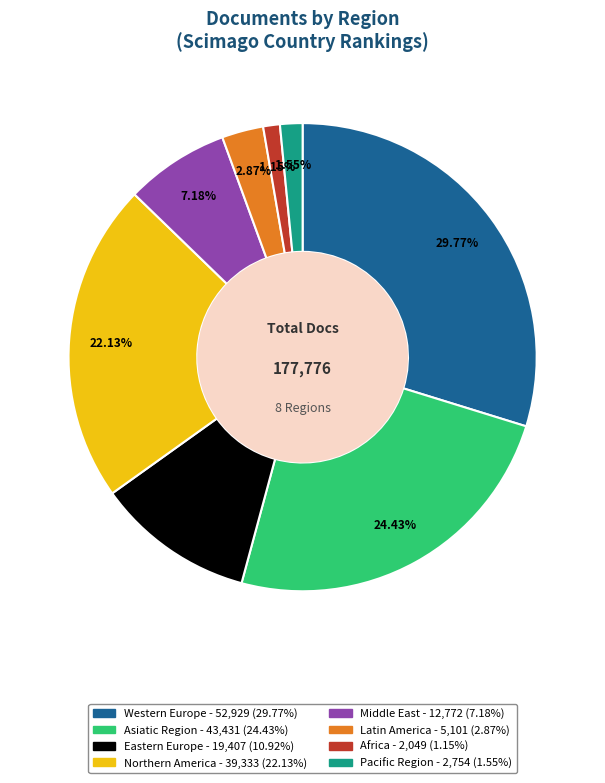

Does Eastern Europe account for over 50% of the chart?

No